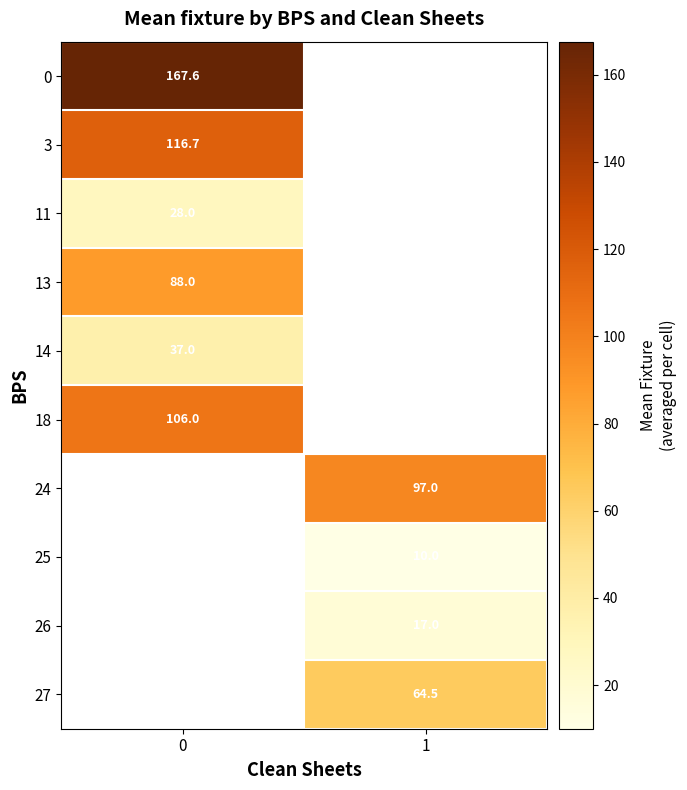

What is the minimum value shown in the chart?

10.0